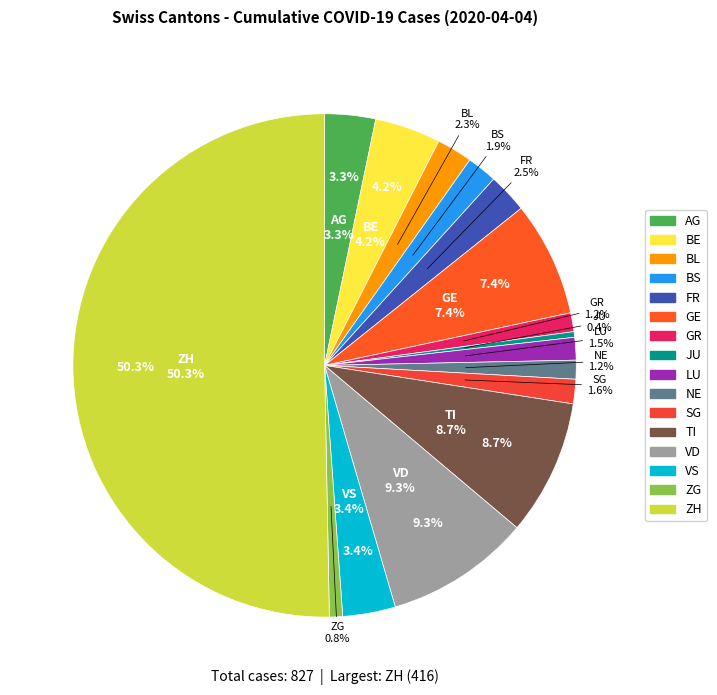

Is it true that ZG is 1% of the pie?

True